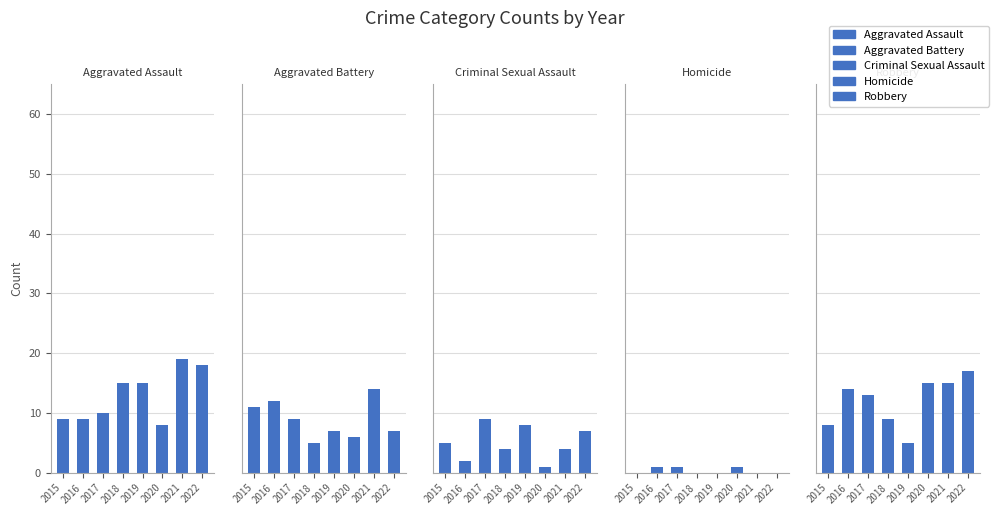

What is the difference between the Aggravated Battery values at 2021 and 2015?

3